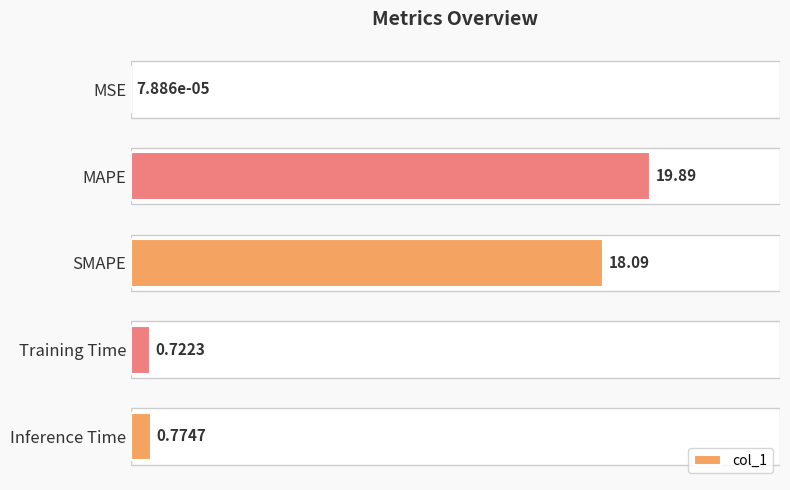

What is the change in value from MSE to Training Time?

+0.7